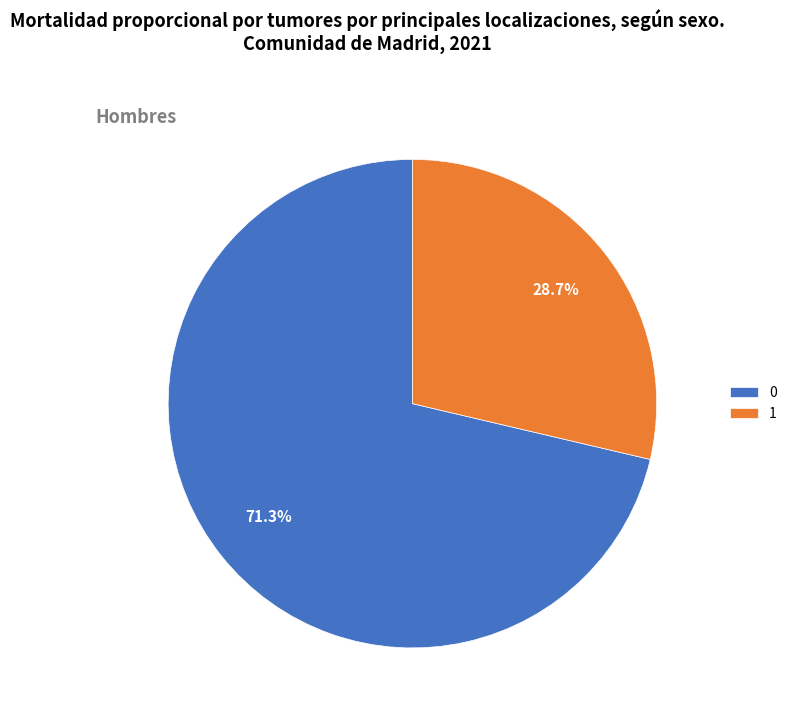

To the nearest percent, what is the average slice percentage?

50%